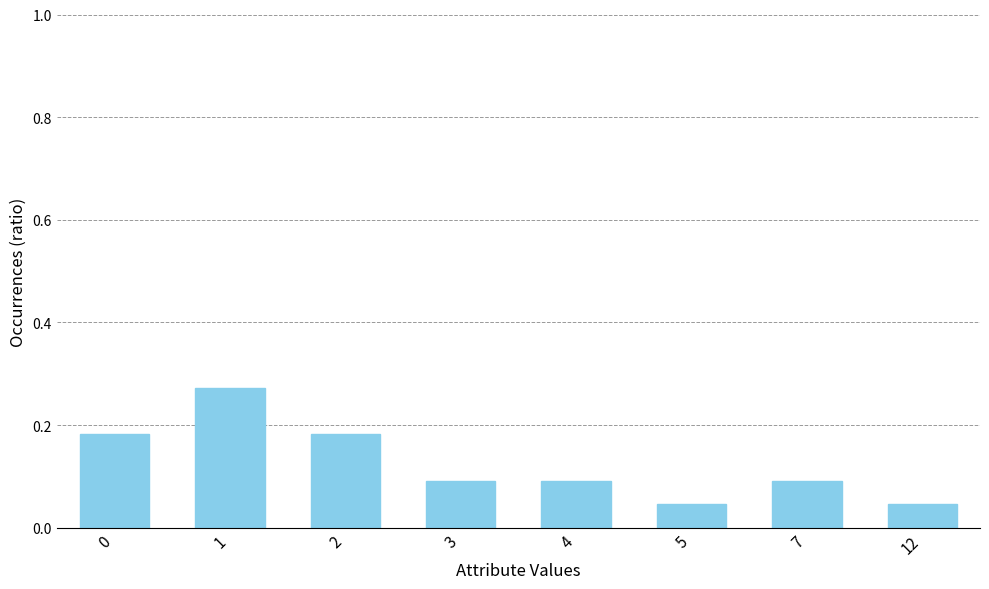

What is the value of the 4th bar from the left?

0.1